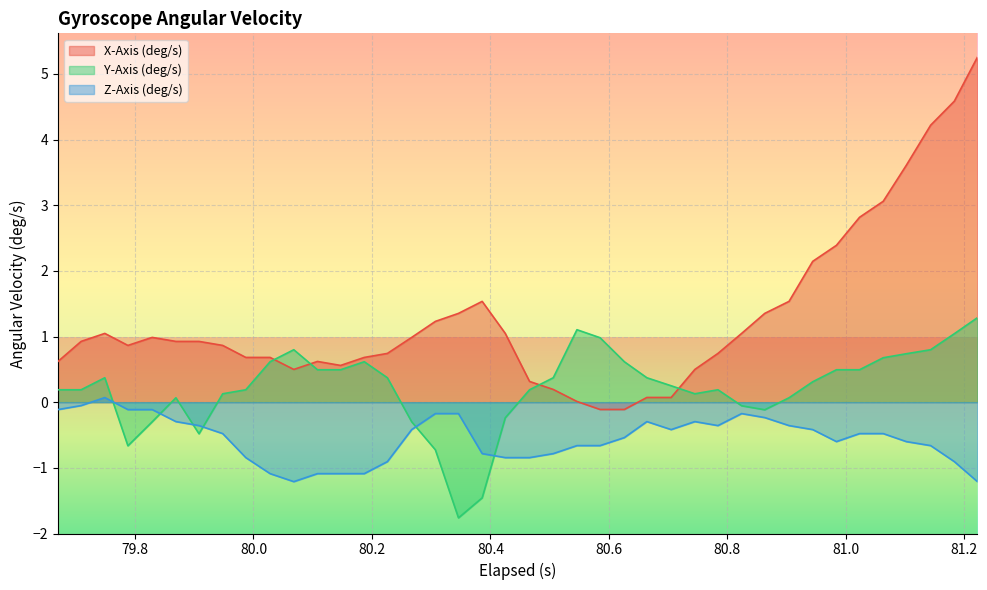

List the series in order of their overall mean, highest first.

X-Axis (deg/s), Y-Axis (deg/s), Z-Axis (deg/s)